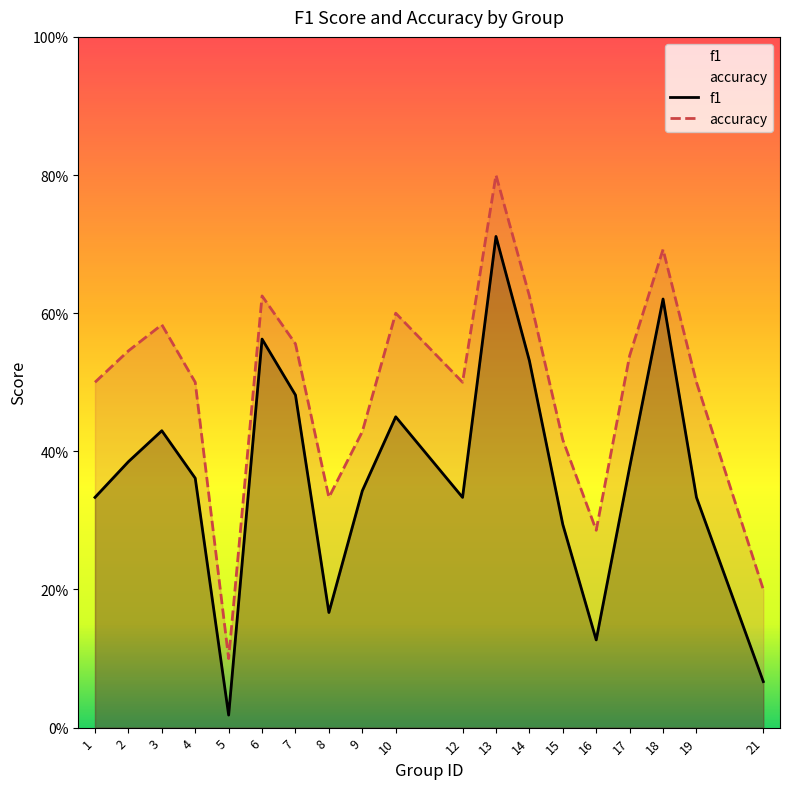

At which category does accuracy reach its first local valley?

5